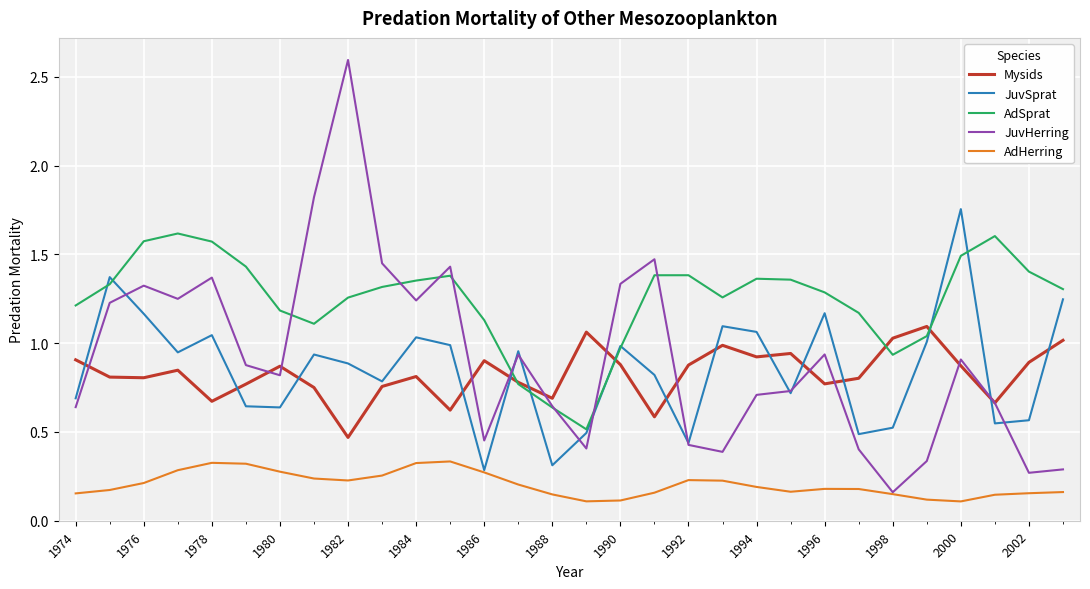

Which series has the largest total across all categories?

AdSprat